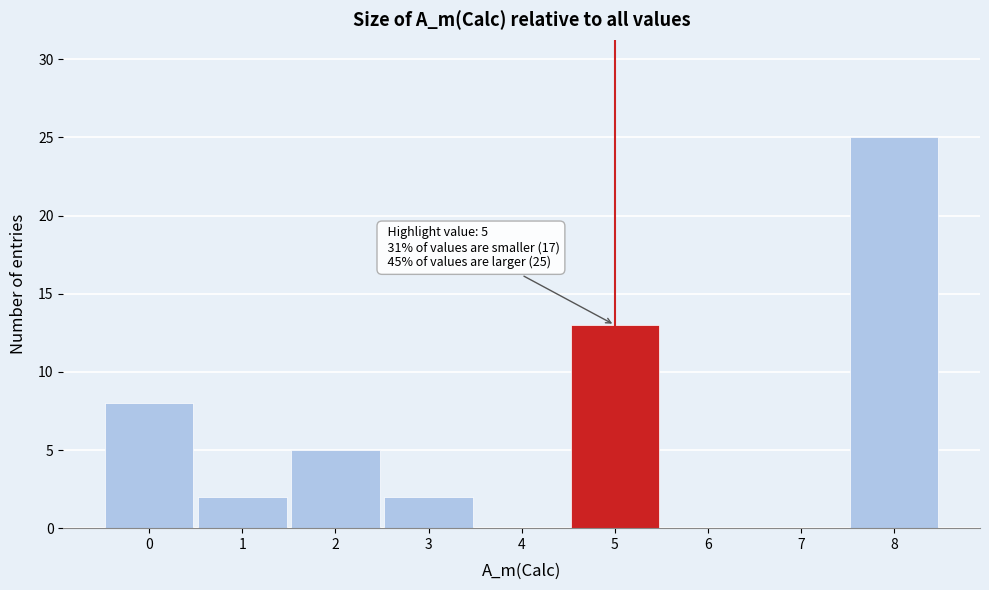

Over which range of the x-axis is the bar tallest?

7.5 to 8.5